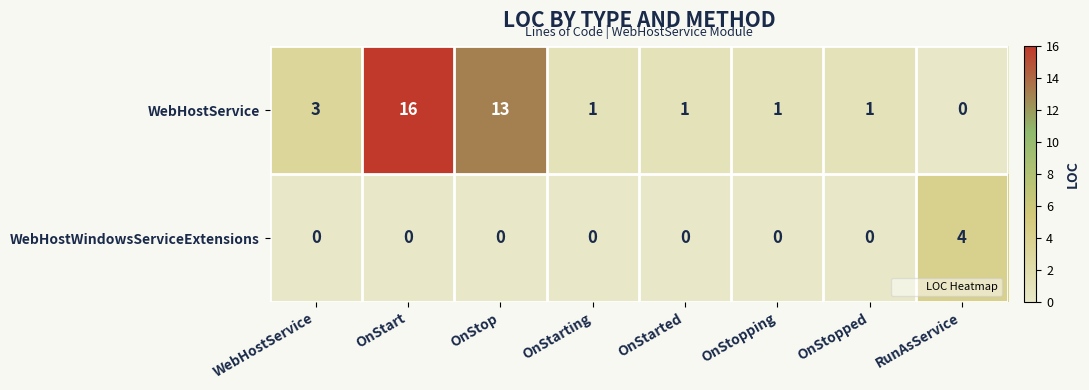

Rank the series by their average value, from highest to lowest.

WebHostService, WebHostWindowsServiceExtensions